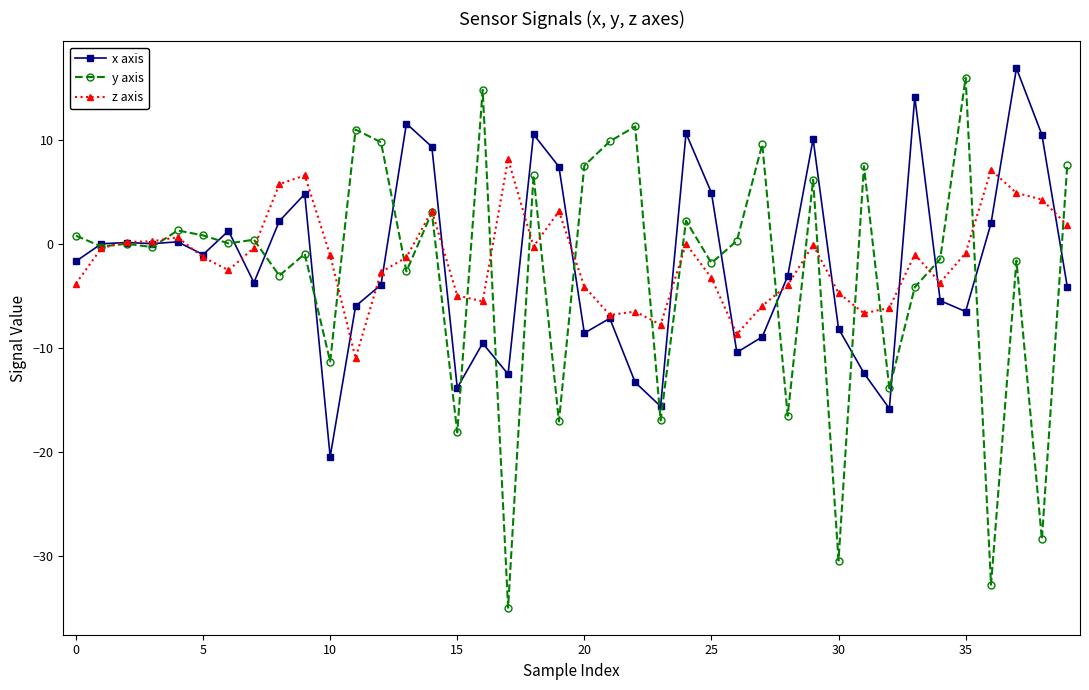

What is the greatest value displayed?

16.9